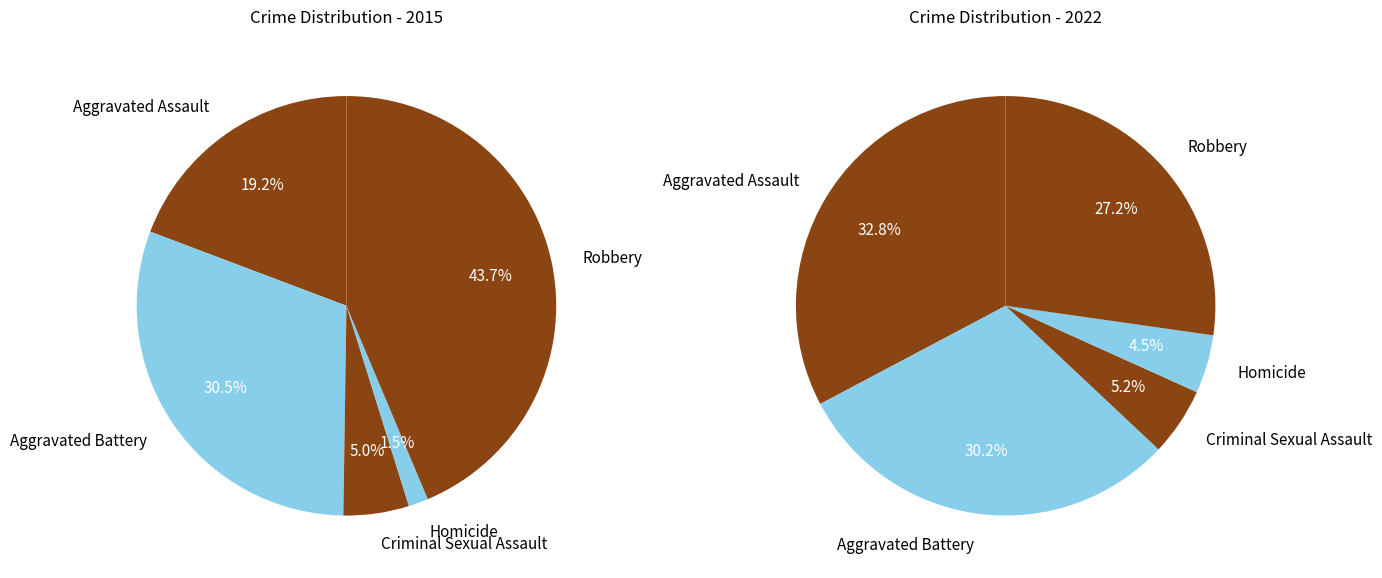

Combined, what portion of the pie is Criminal Sexual Assault and Aggravated Assault?

24.3%